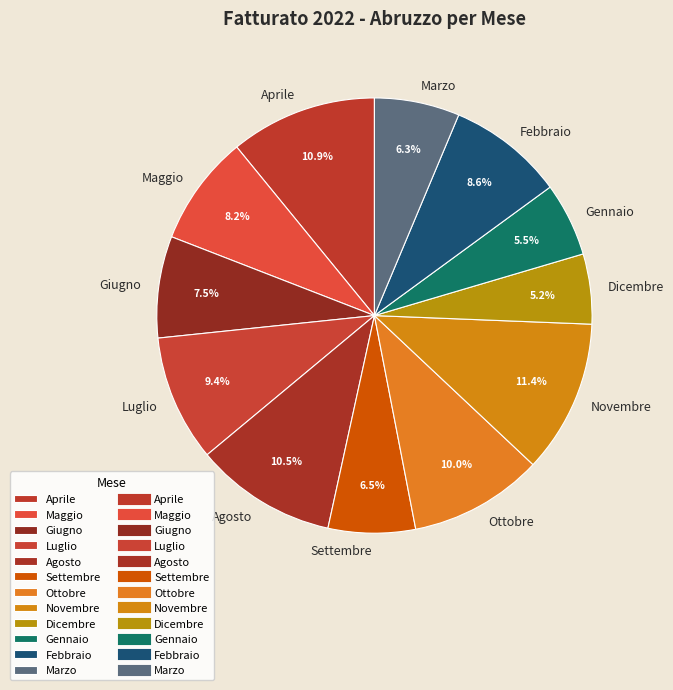

What is the ratio of the value at Dicembre to the value at Gennaio?

0.9